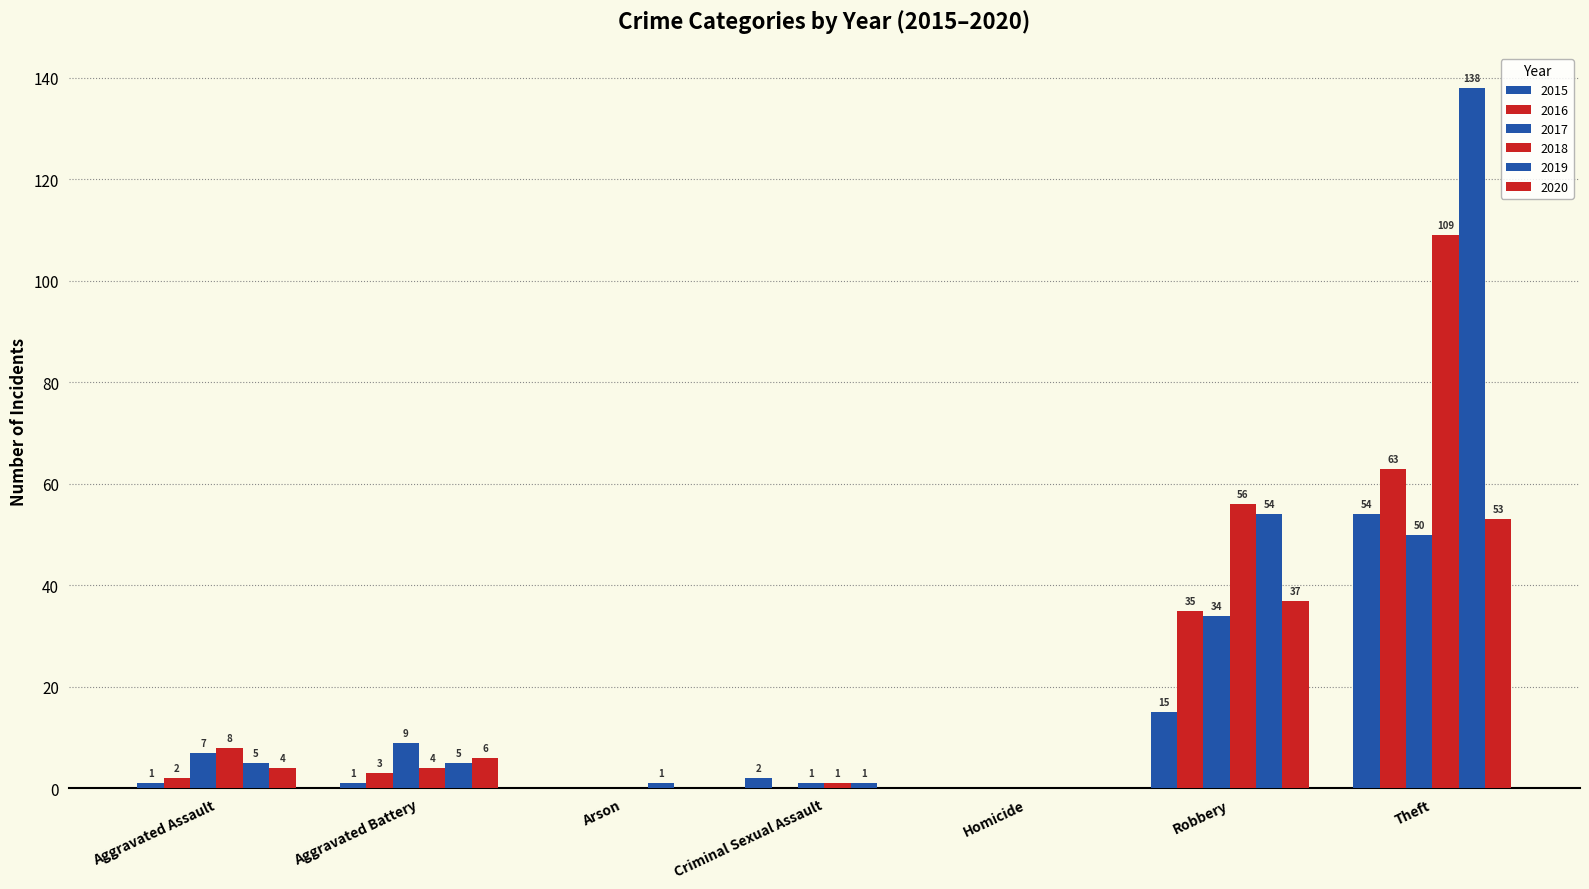

What is the difference between the maximum and second lowest values in the 2018 series?

109